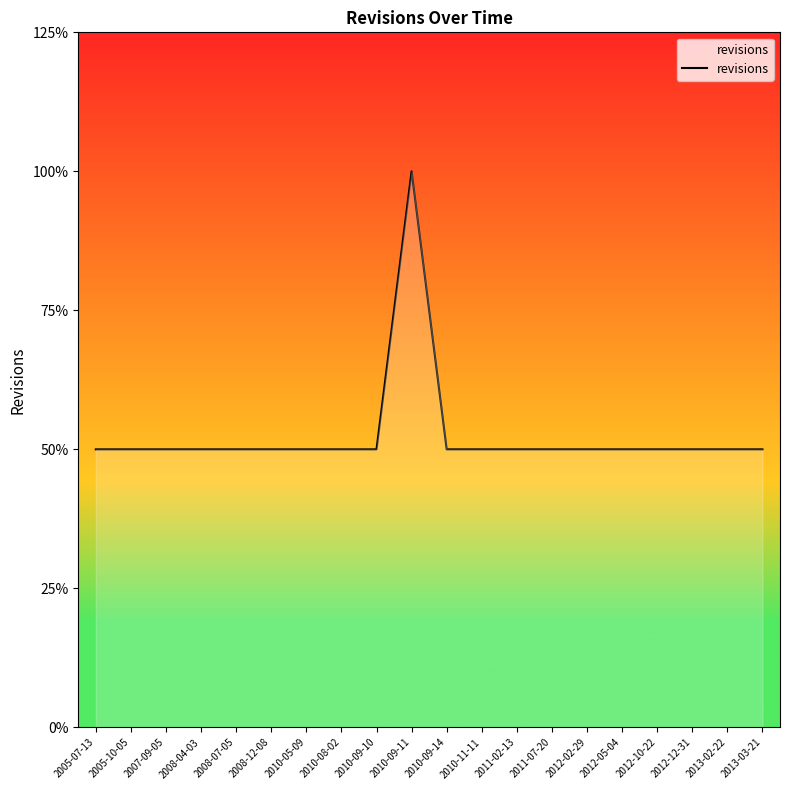

Does the chart have visible grid lines?

No